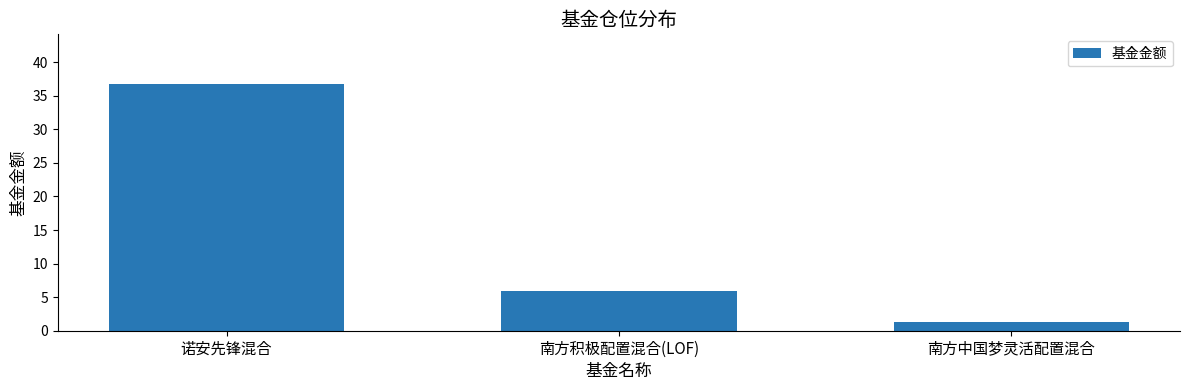

What is the label of the 2nd bar from the left?

南方积极配置混合(LOF)